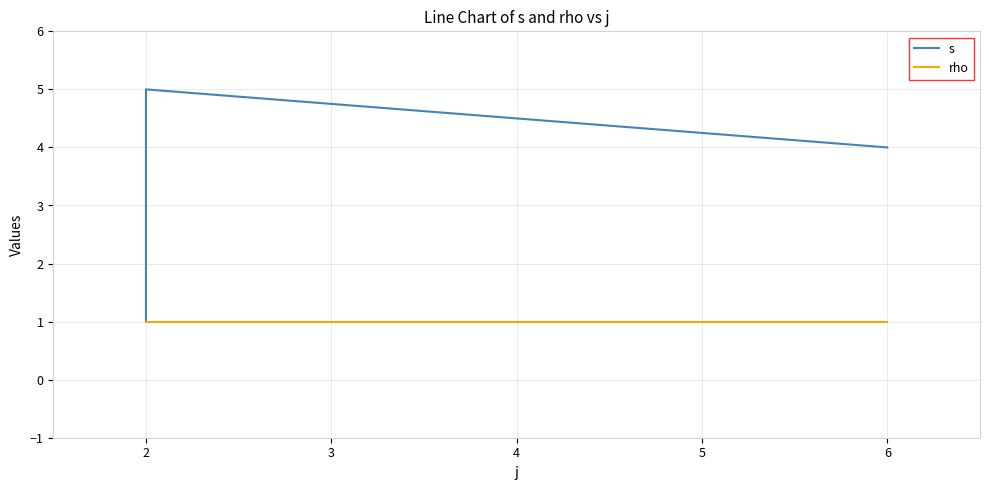

Rank the series by their maximum value, from lowest to highest.

rho, s